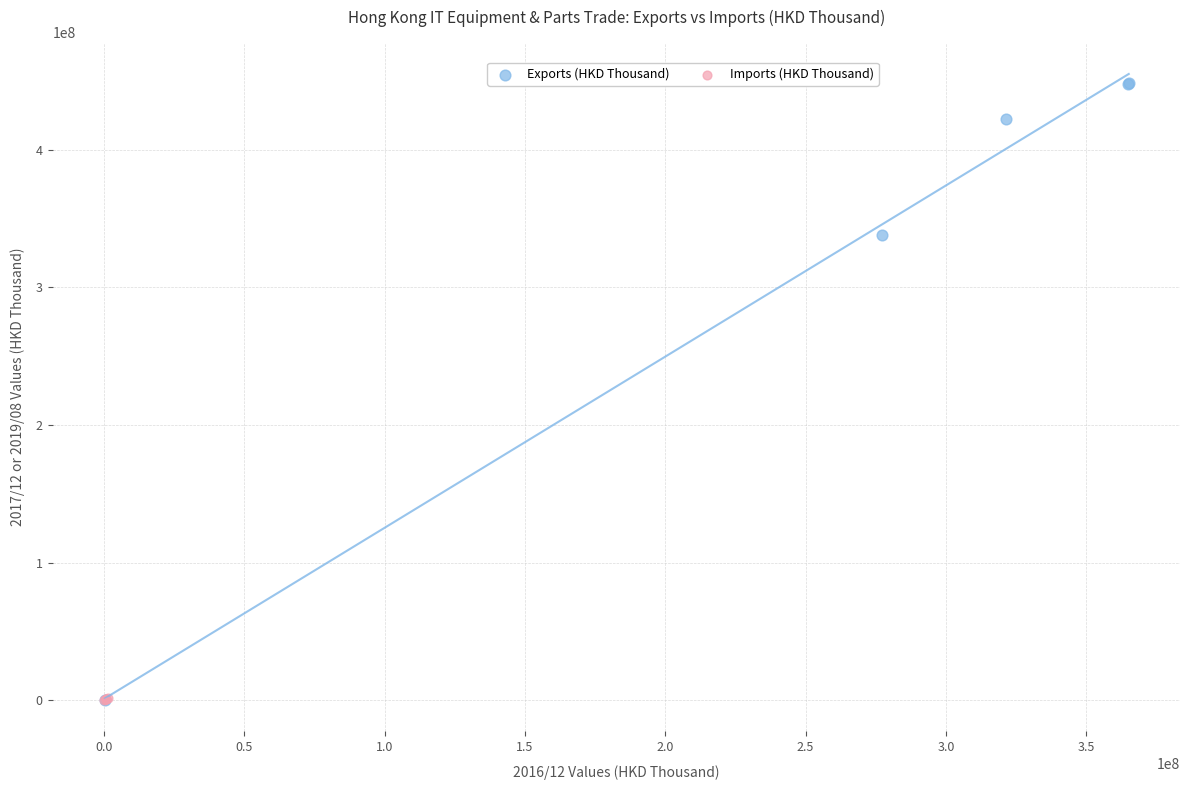

Which series has the largest Y range (max minus min)?

Exports (HKD Thousand)